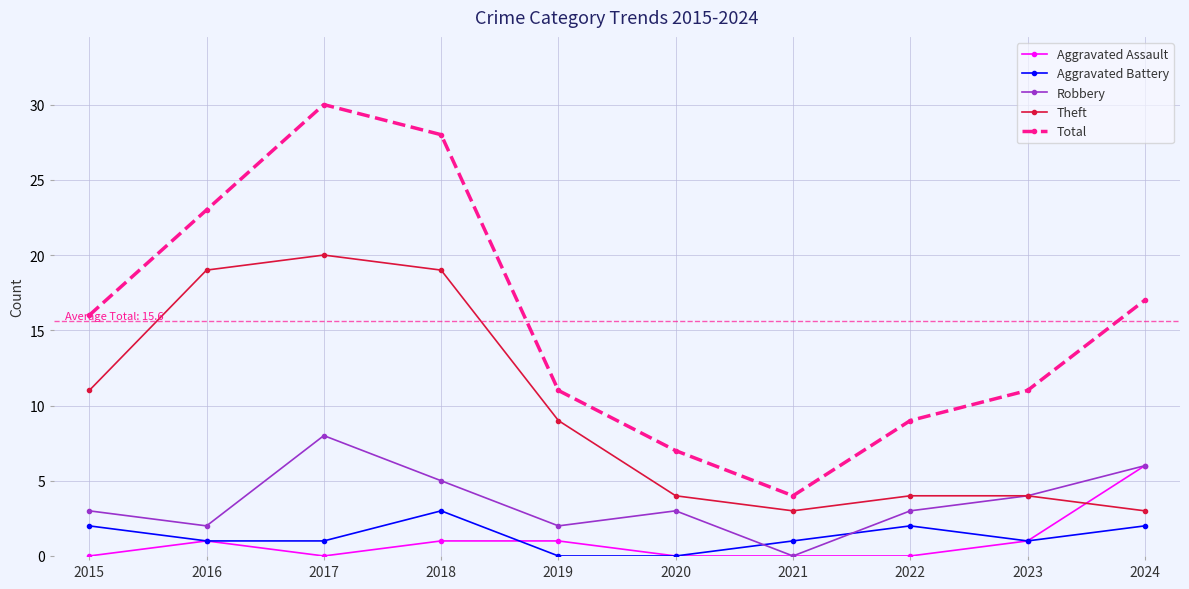

Reading left to right, extract all data points from this chart.

Aggravated Assault: 0	1	0	1	1	0	0	0	1	6
Aggravated Battery: 2	1	1	3	0	0	1	2	1	2
Robbery: 3	2	8	5	2	3	0	3	4	6
Theft: 11	19	20	19	9	4	3	4	4	3
Total: 16	23	30	28	11	7	4	9	11	17